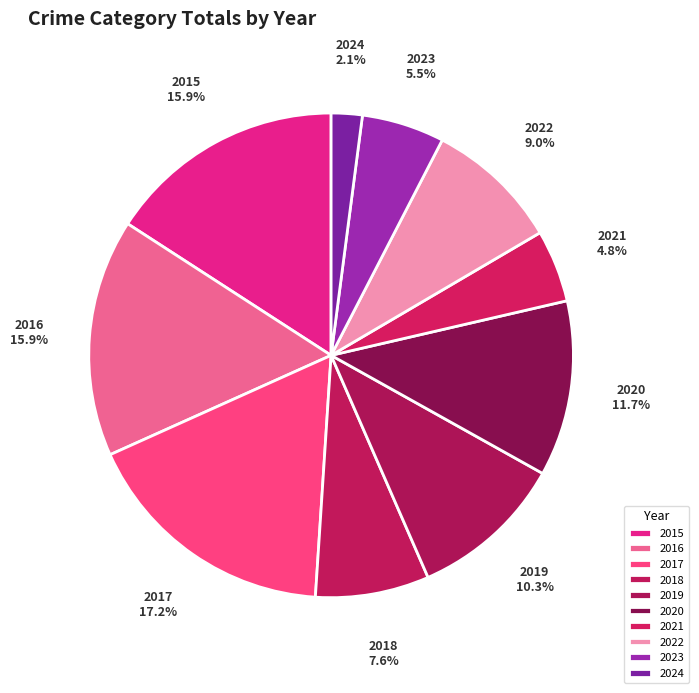

To the nearest percent, what is the average slice percentage?

10%